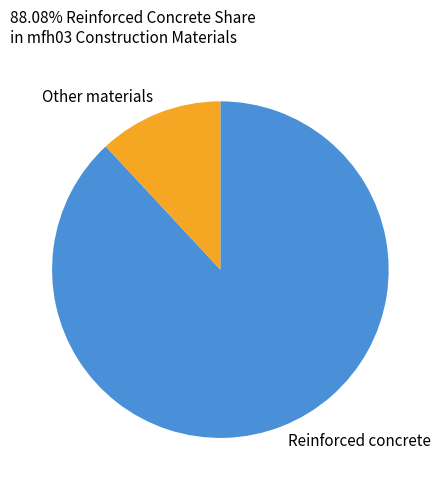

Which category has the biggest portion of the pie?

Reinforced concrete